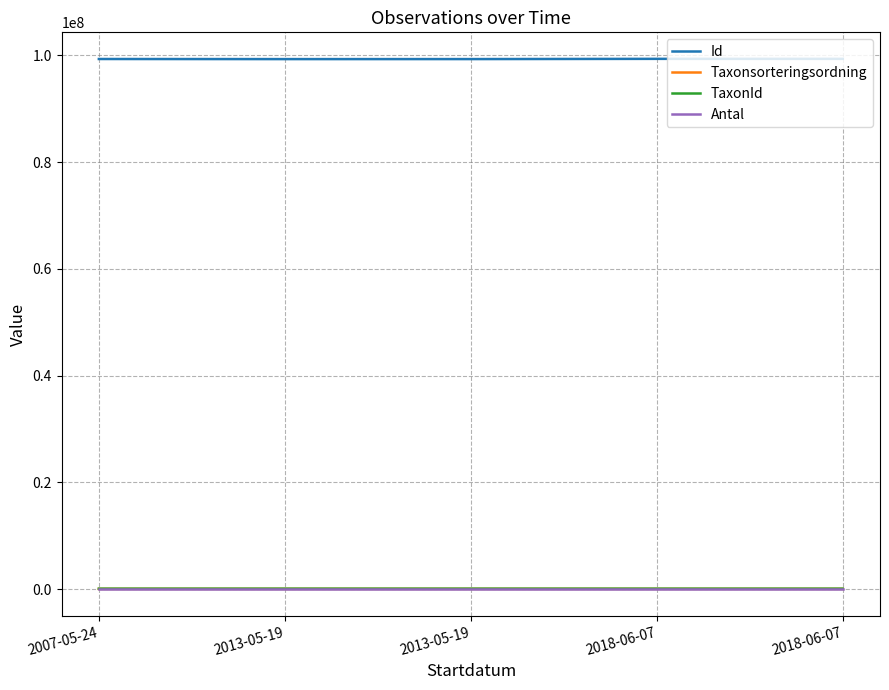

What is the difference between the TaxonId values at 2018-06-07 and 2018-06-07?

49